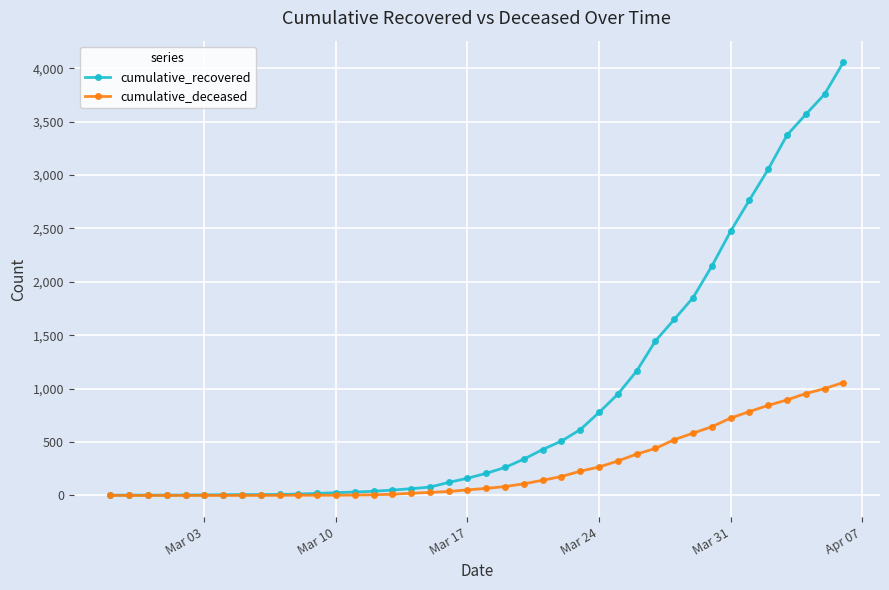

Which series has the largest total across all categories?

cumulative_recovered